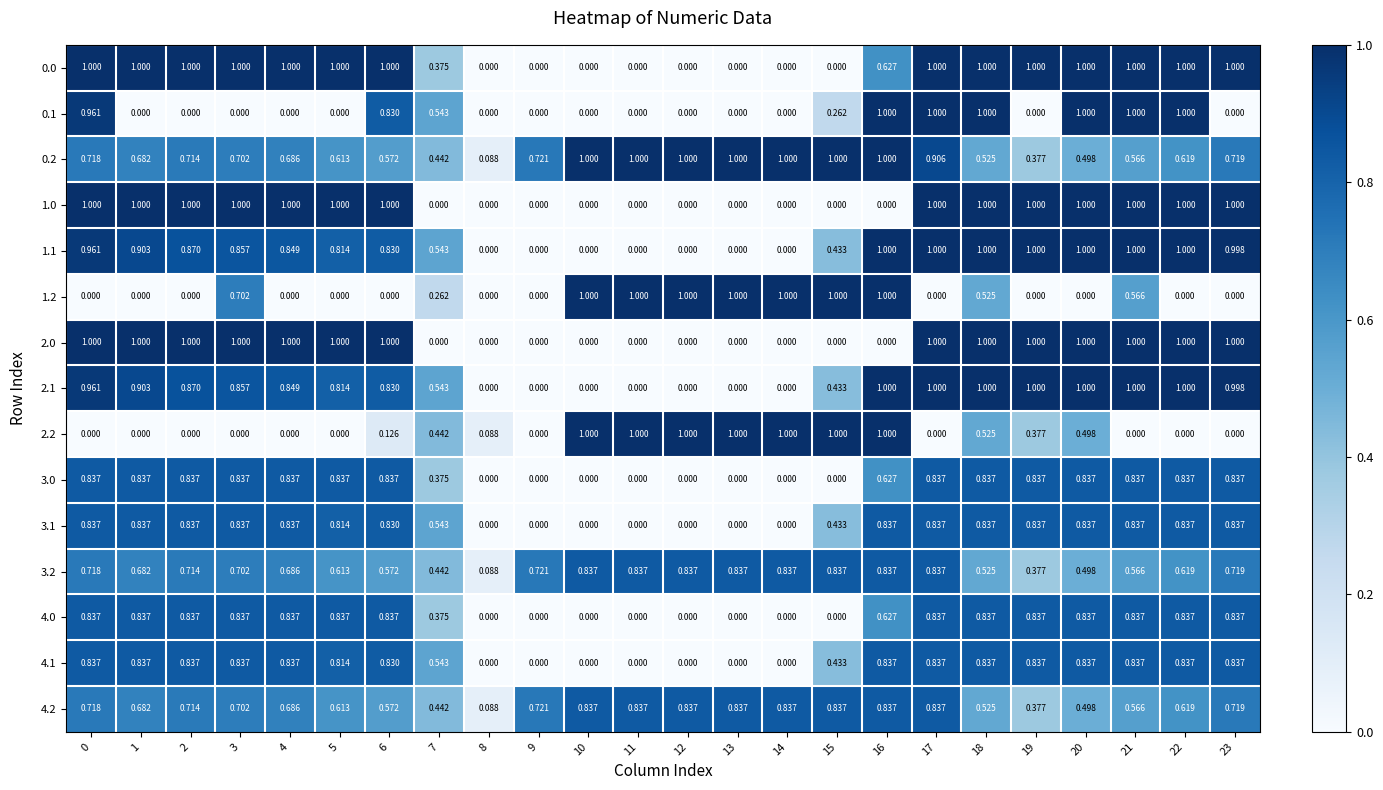

How many series are shown in this chart?

15